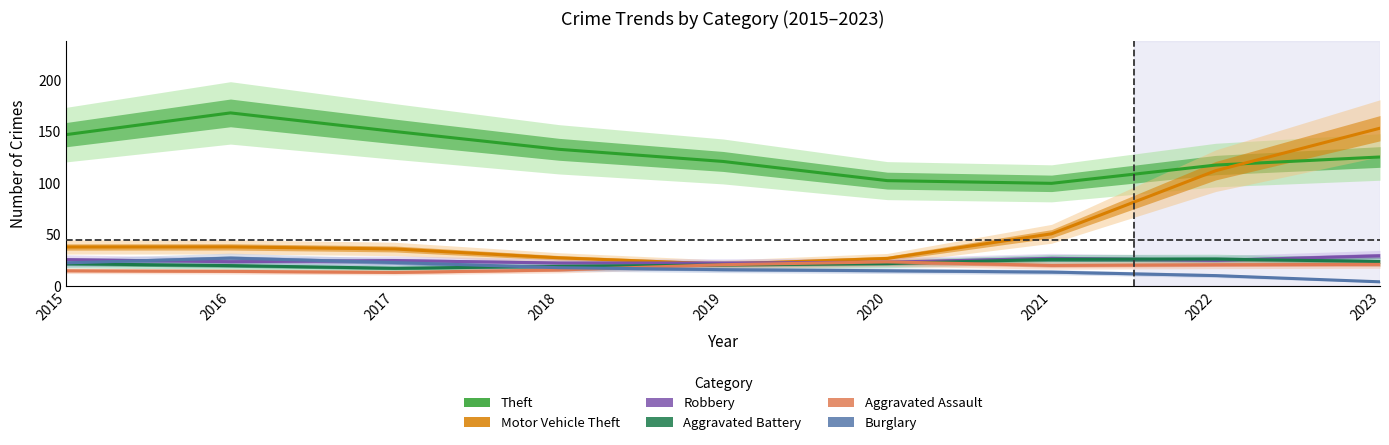

How many lines are shown in the chart?

6